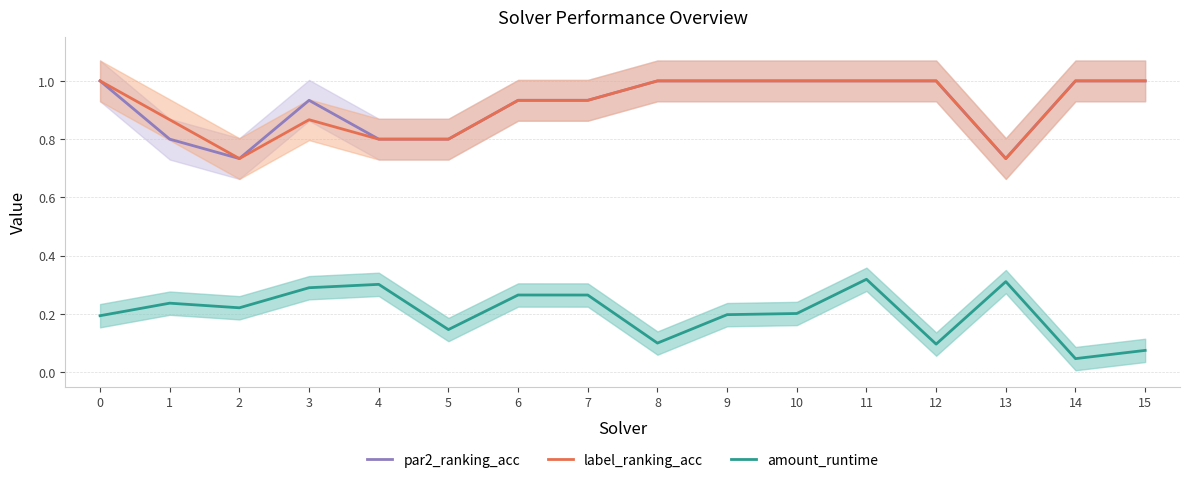

What is the average value of the par2_ranking_acc series?

0.9